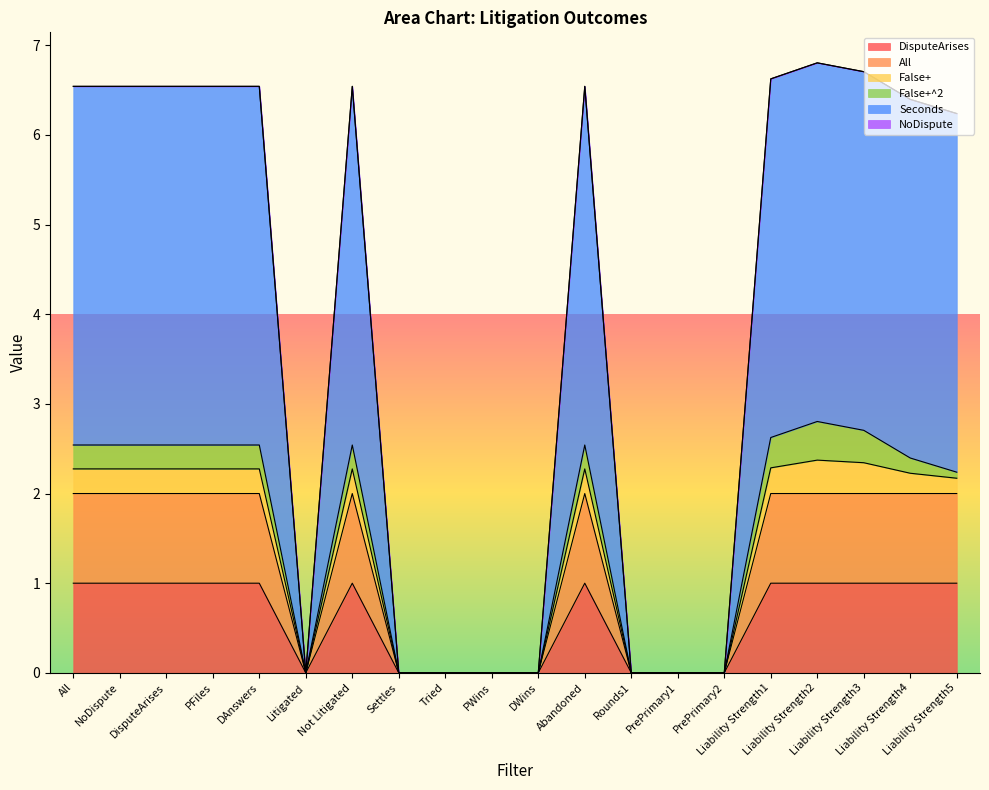

Does the chart display data point markers on the line(s)?

No